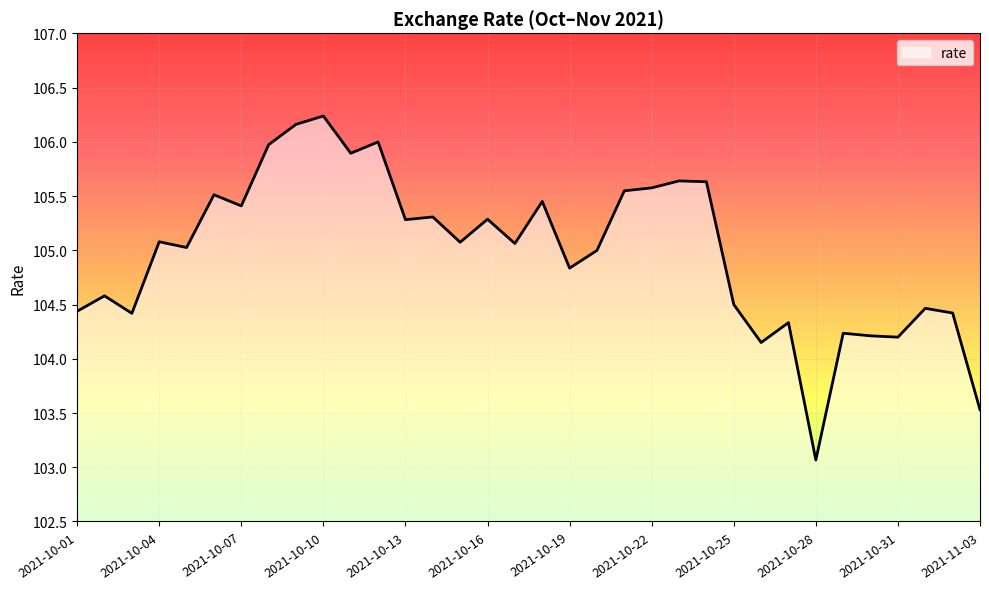

What is the minimum value shown in the chart?

103.1